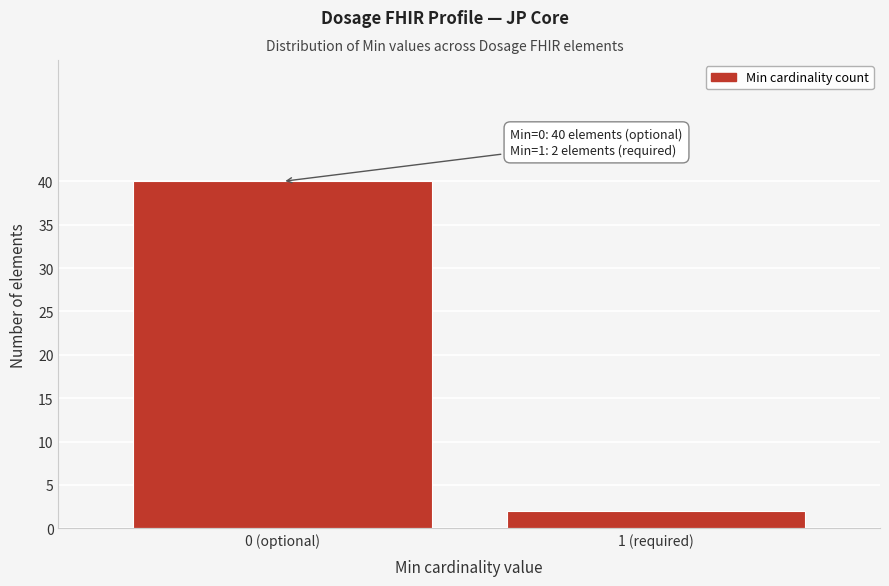

Reading left to right, what are all the values shown in this chart?

40	2